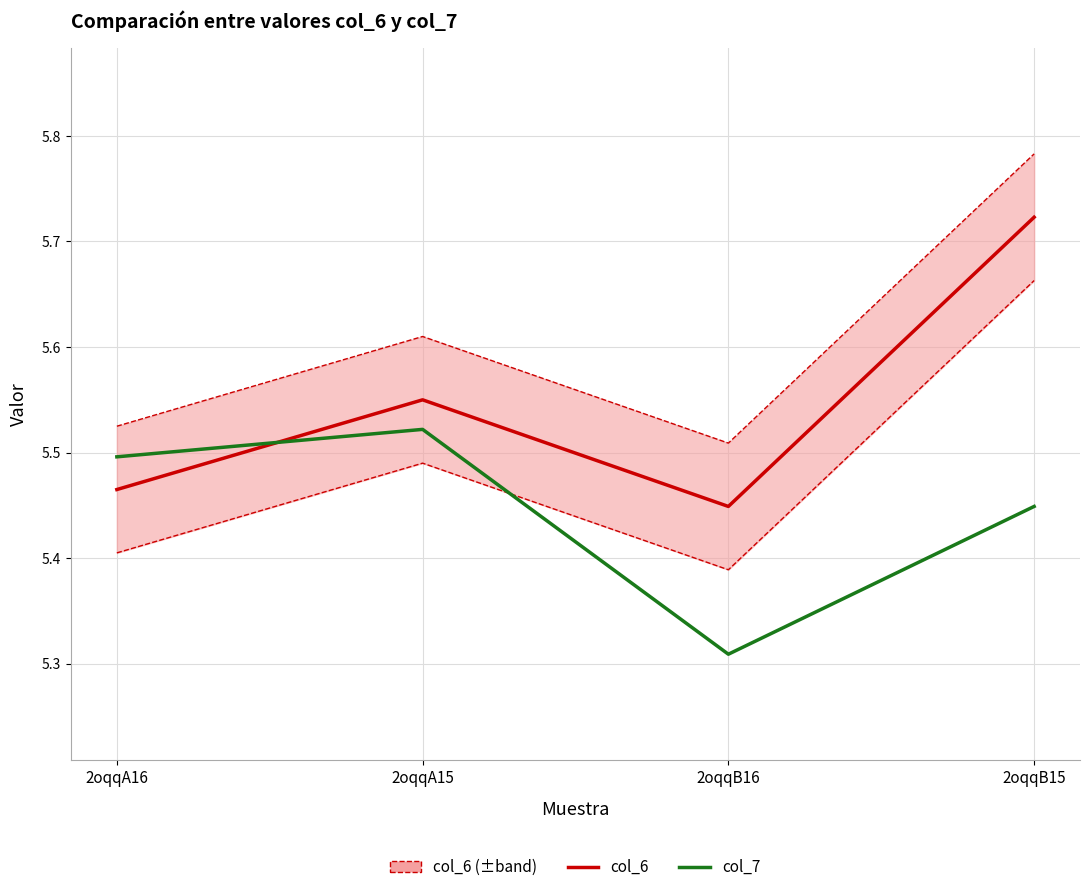

How many col_7 values are between 5 and 6?

4